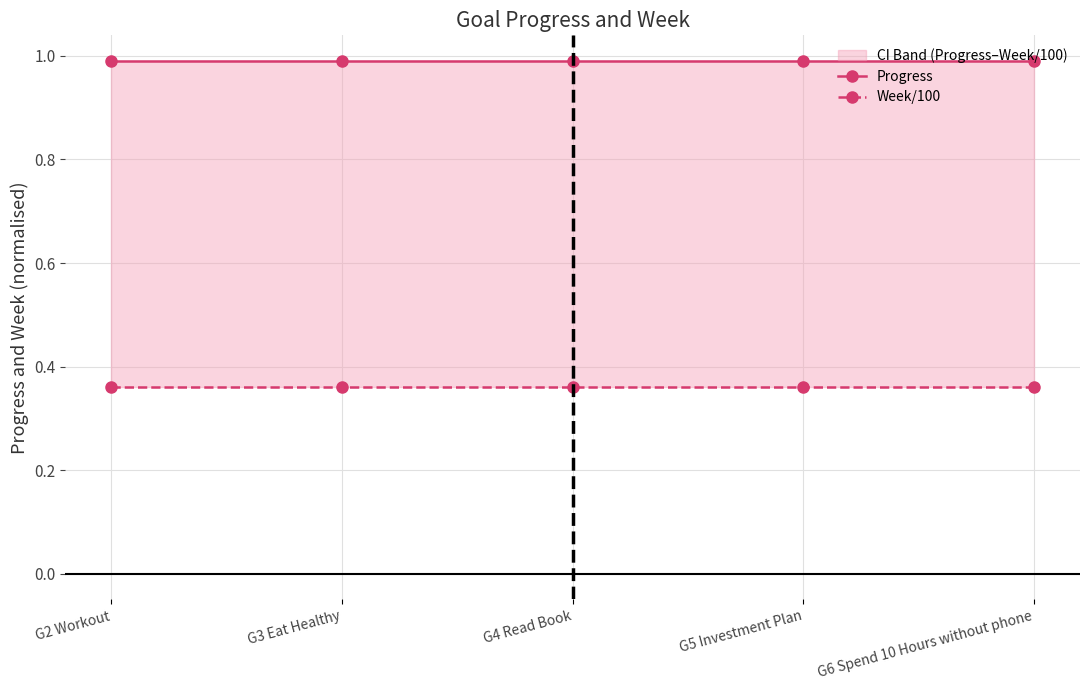

At which category does the chart reach its minimum across all series?

G2 Workout